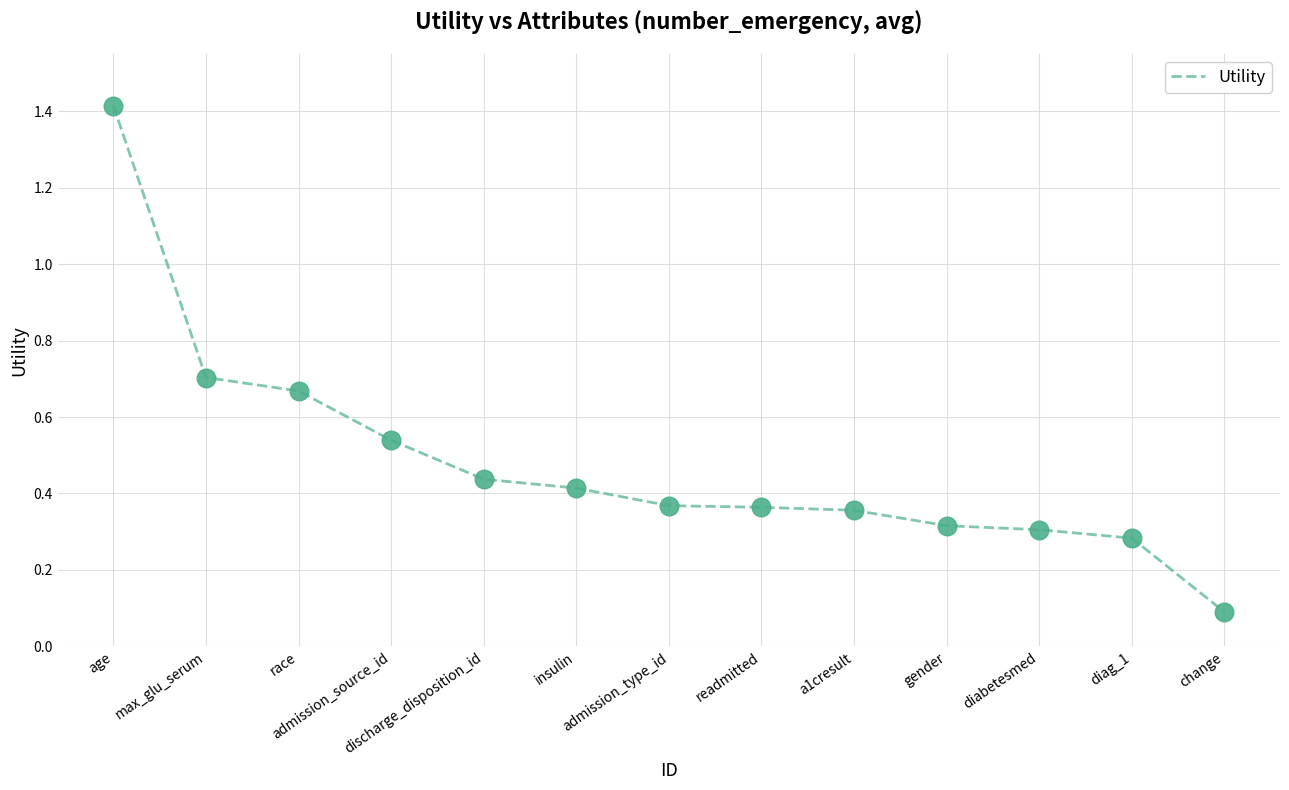

What is the change in value from age to admission_source_id?

-0.9